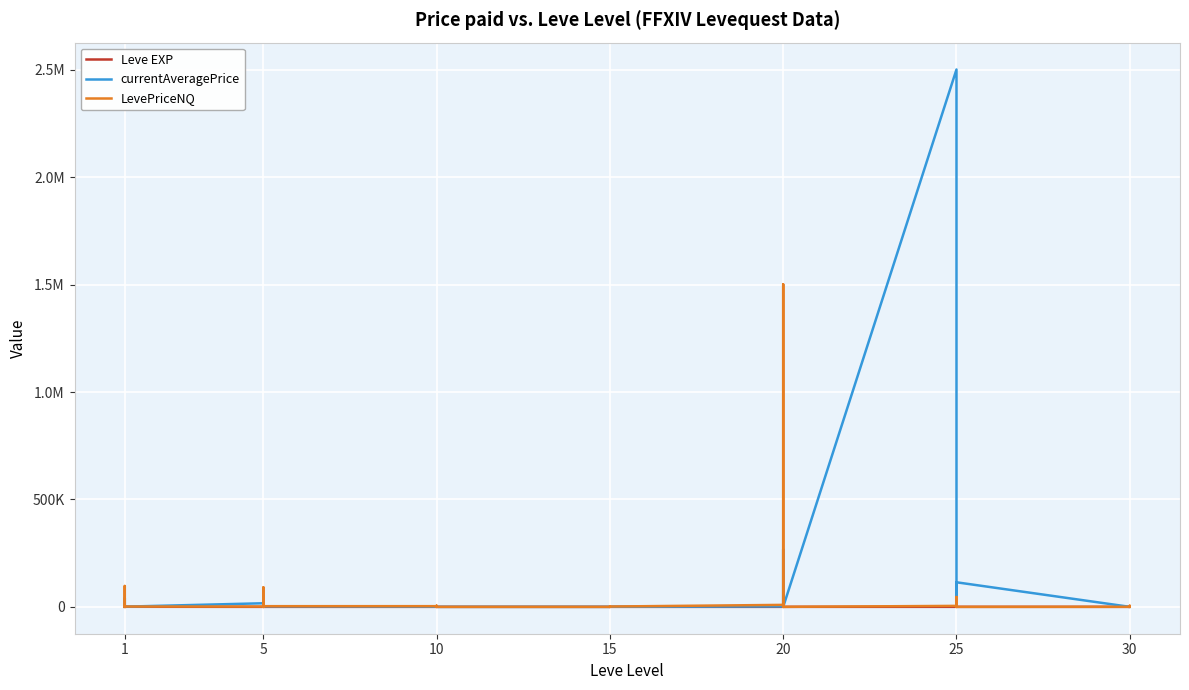

What is the difference between the highest and lowest values at 10?

3160.3